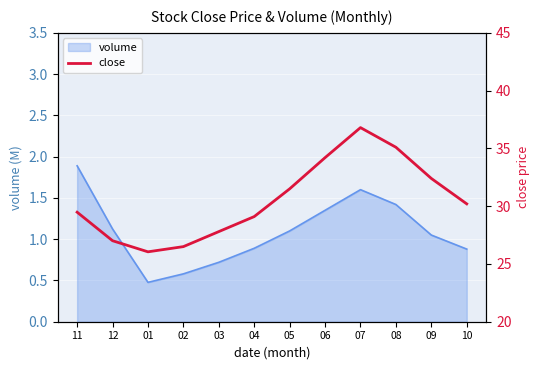

Reading right to left, what are all the values shown in this chart?

30.2	32.4	35.1	36.8	34.2	31.5	29.1	27.8	26.5	26.1	27.0	29.5